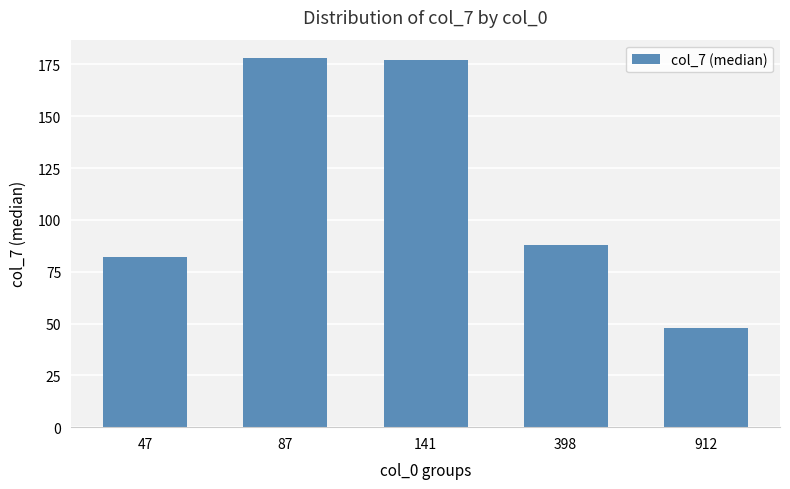

Which has a higher value, 912 or 47?

47